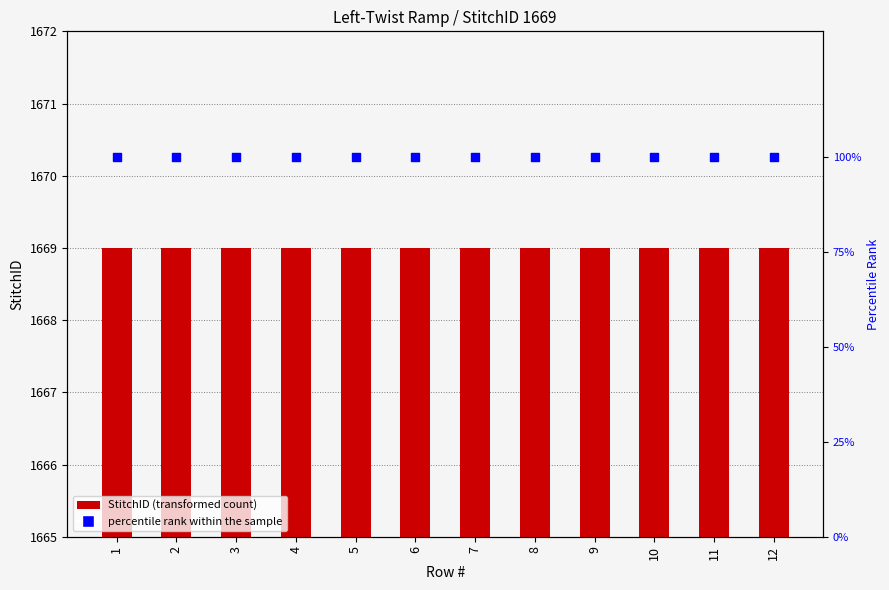

What are all the series names shown in the legend?

StitchID, percentile rank within the sample